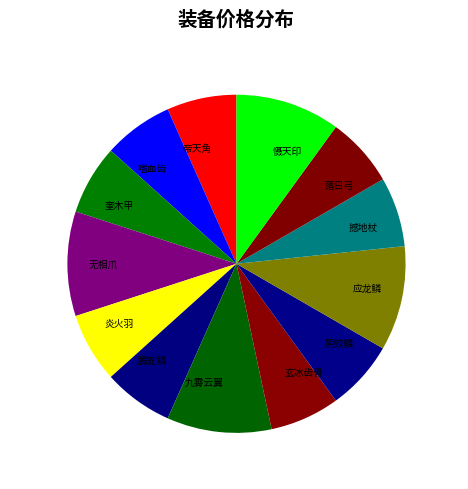

What percentage is the 炎火羽 slice, to the nearest percent?

7%